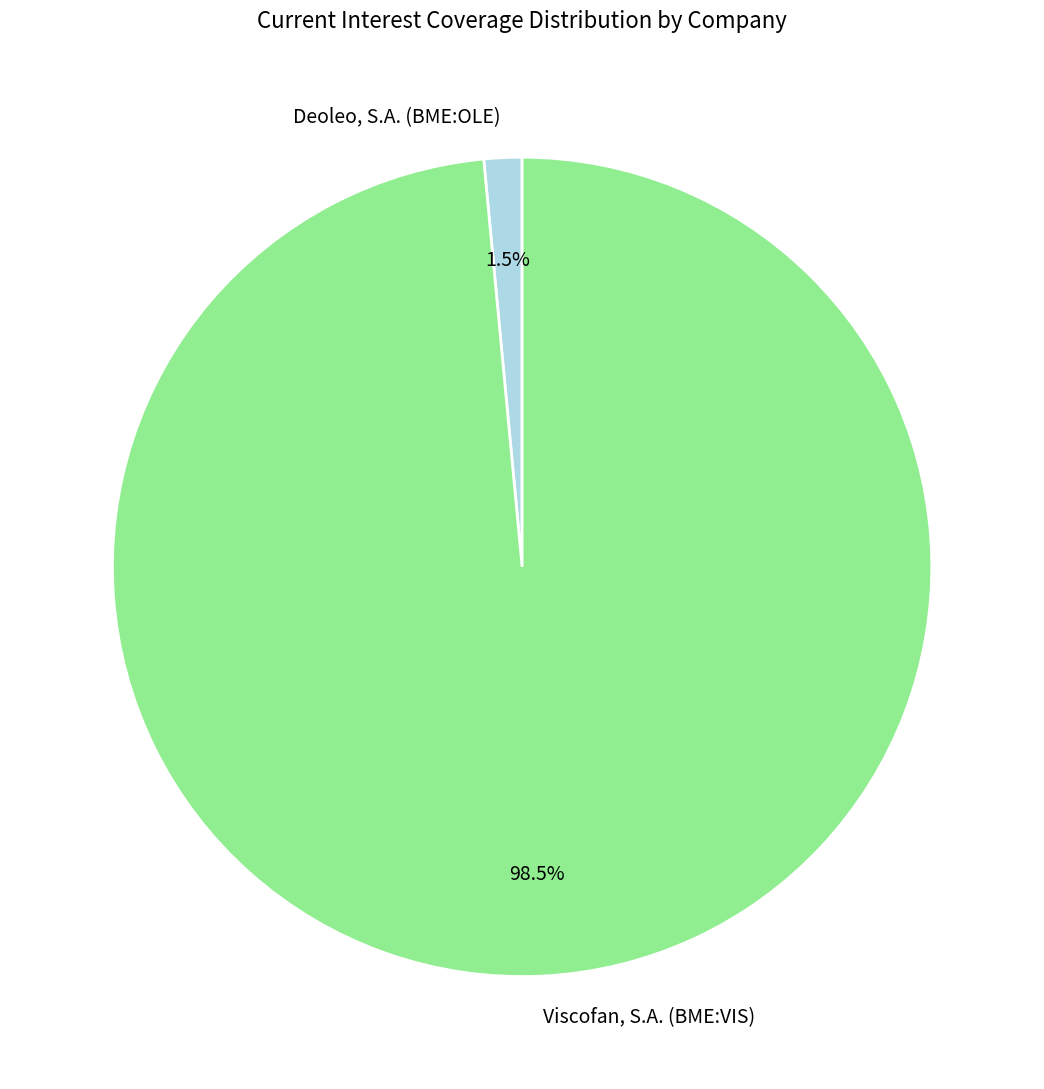

What is the majority slice?

Viscofan, S.A. (BME:VIS)